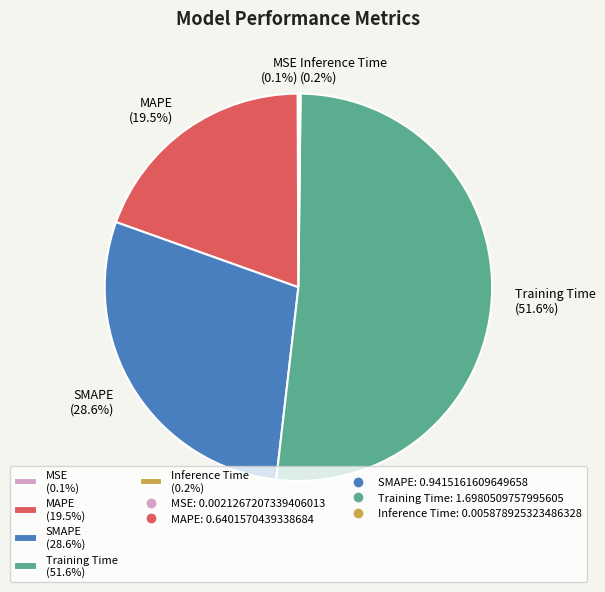

What portion of the pie excludes SMAPE (28.6%)?

71.4%